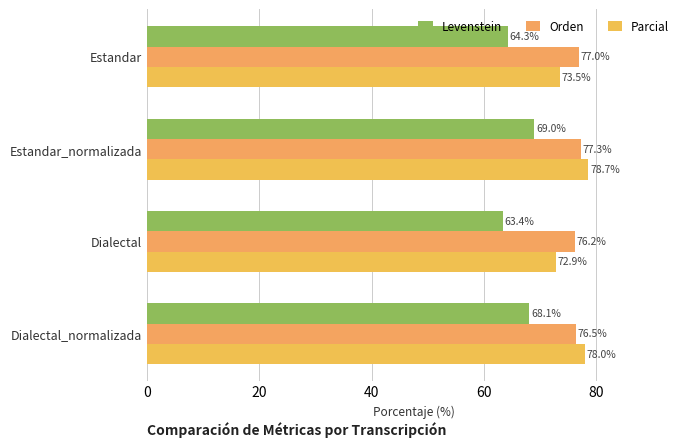

What is the average value of the Parcial series?

75.8